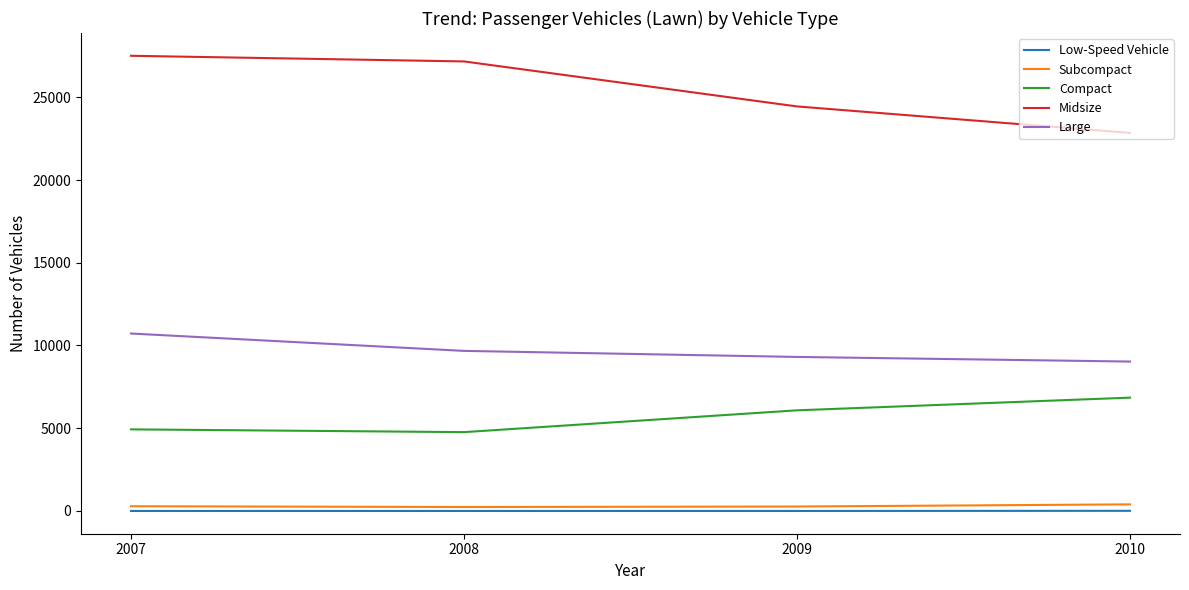

At how many categories does at least one series exceed 25257?

2